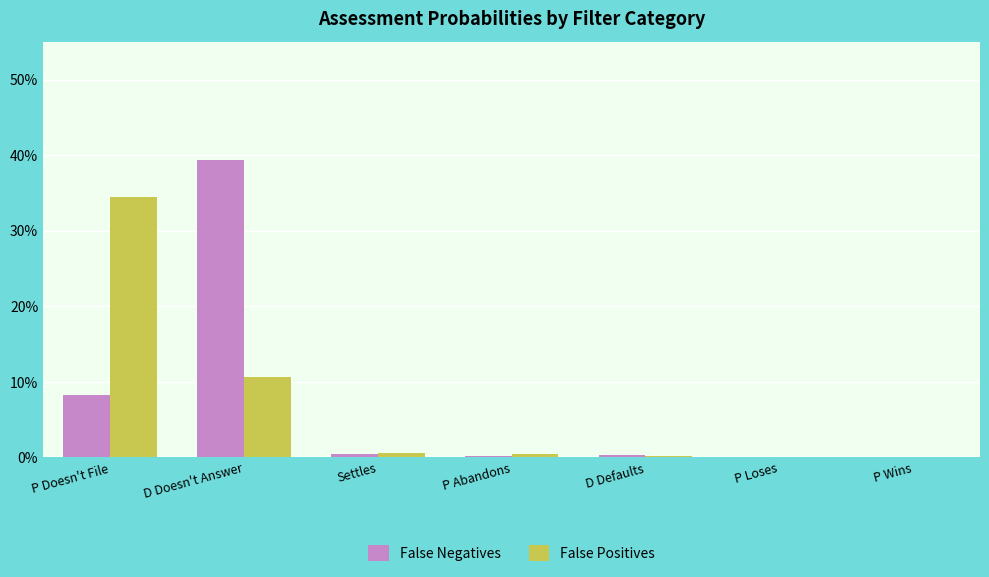

Reading left to right, list all the values displayed in this chart.

False Negatives: P Doesn't File=0.1	D Doesn't Answer=0.4	Settles=0.0	P Abandons=0.0	D Defaults=0.0	P Loses=0.0	P Wins=0.0
False Positives: P Doesn't File=0.3	D Doesn't Answer=0.1	Settles=0.0	P Abandons=0.0	D Defaults=0.0	P Loses=0.0	P Wins=0.0